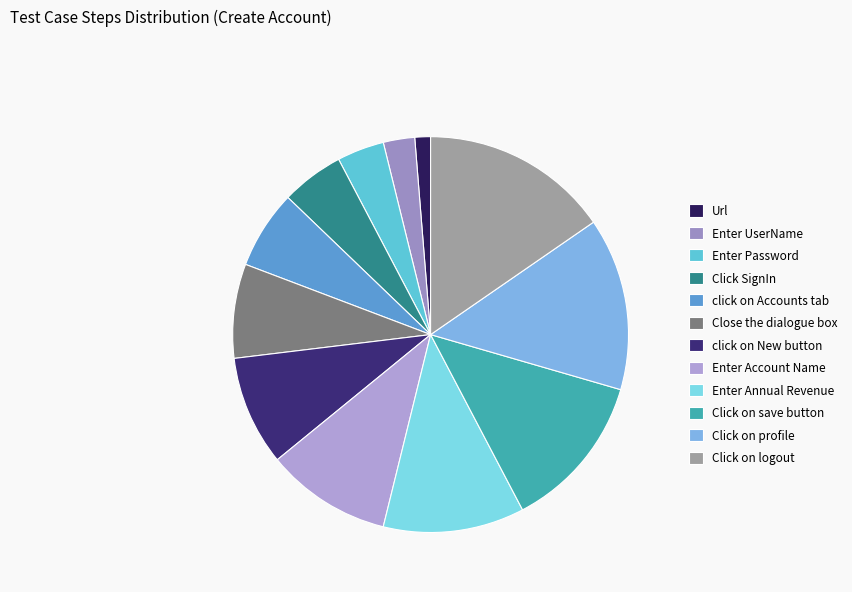

Which has a higher value, Enter Annual Revenue or Close the dialogue box?

Enter Annual Revenue